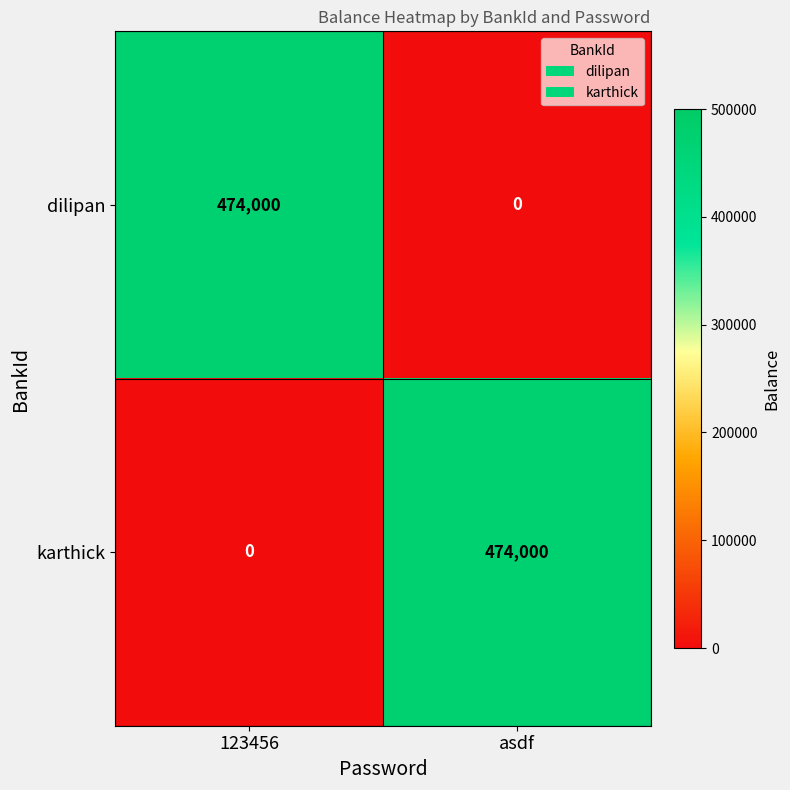

Reading right to left, extract all data points from this chart.

dilipan: 0	474000
karthick: 474000	0